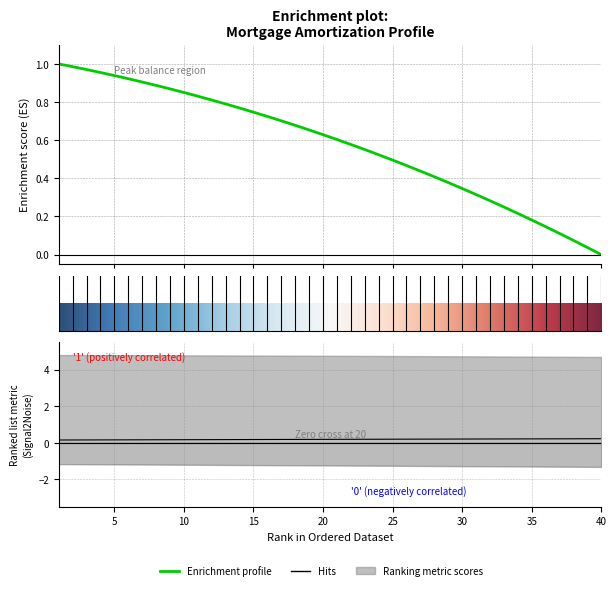

Count the interest values in the range 0 to 1.

40